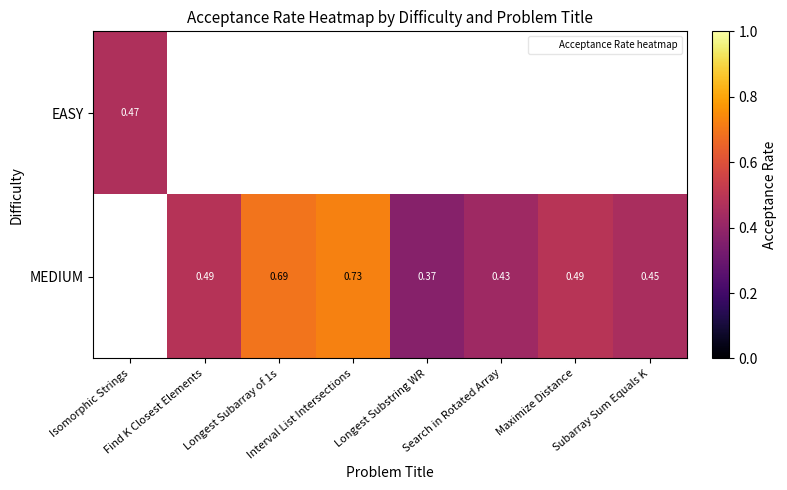

Between Longest Subarray of 1s and Maximize Distance, which series saw the biggest shift?

MEDIUM